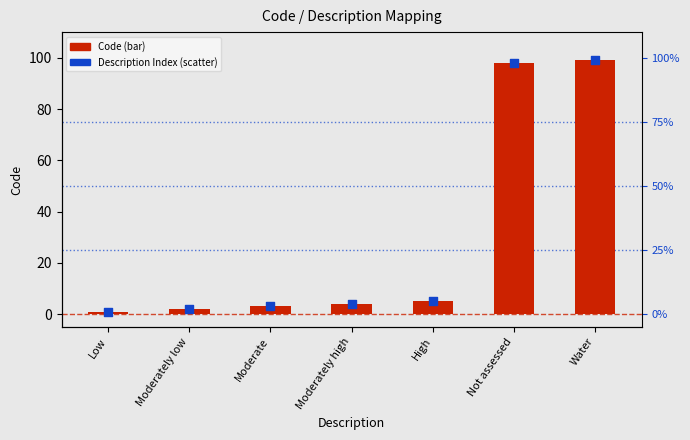

Is the value of Code at Moderate greater than the value of Description Index at High?

No